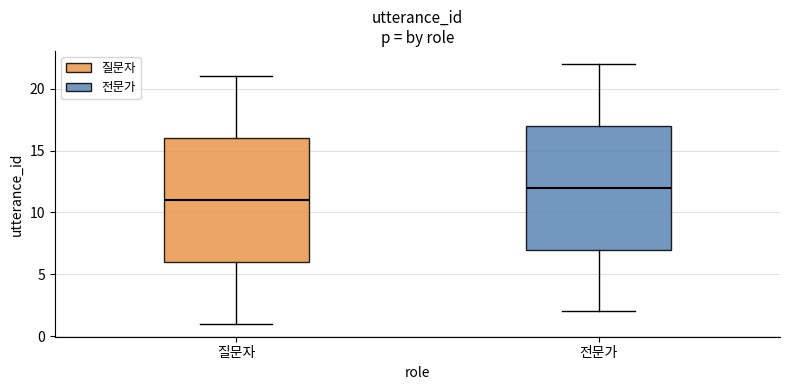

Where is the lower edge of the box for 질문자 on the y-axis? The values are not printed on the chart, so give them approximately, as read against the axis.

6